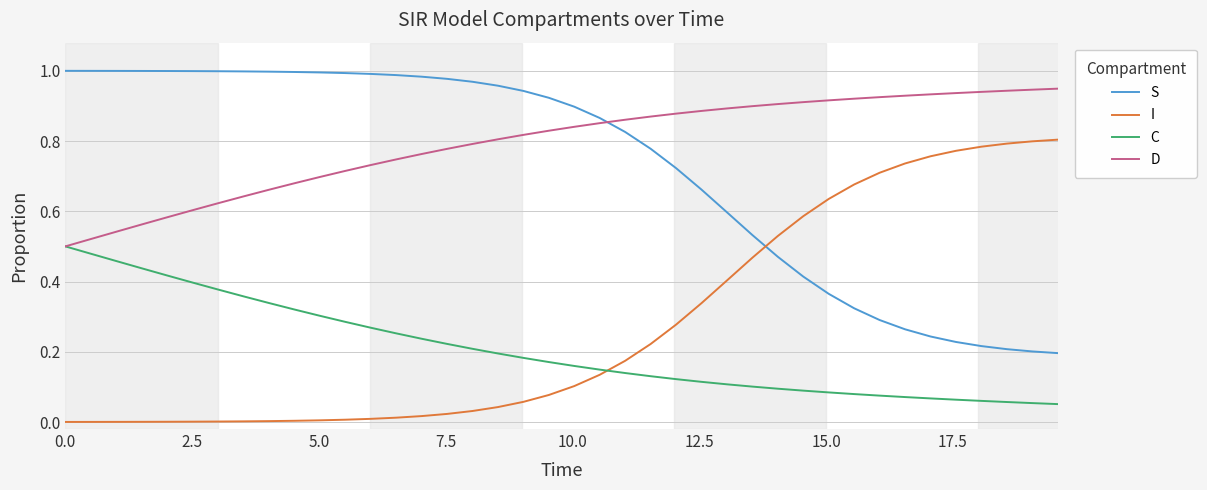

Rank the series by their maximum value, from lowest to highest.

C, I, D, S